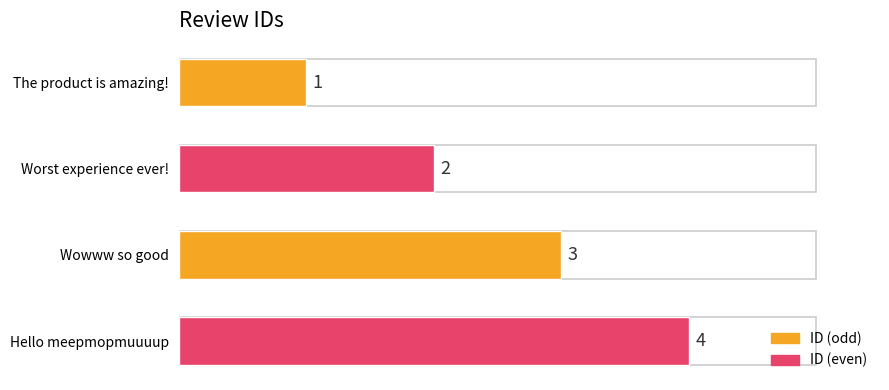

Where is the data nearest to the value 2?

Worst experience ever!